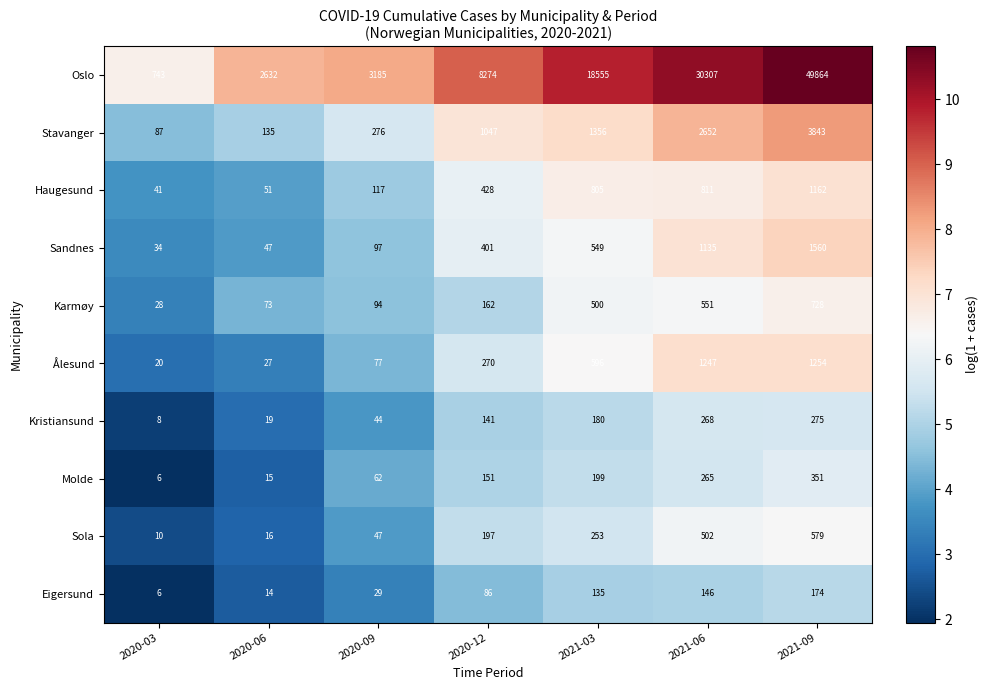

At how many categories does at least one series exceed 7?

7